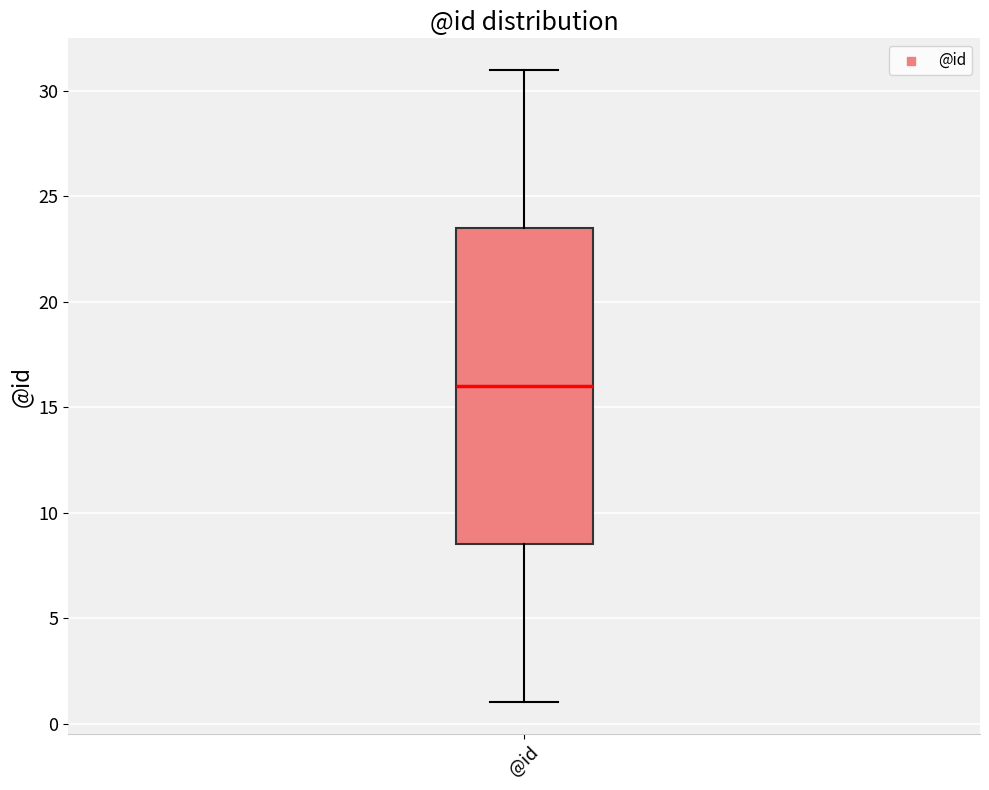

Transcribe this box plot: give where the median line is, the range the box spans, and where the two whiskers end, as read against the y-axis. The values are not printed on the chart, so give them approximately, as read against the axis.

median 16.0, box 8.5 to 23.5, whiskers 1.0 to 31.0